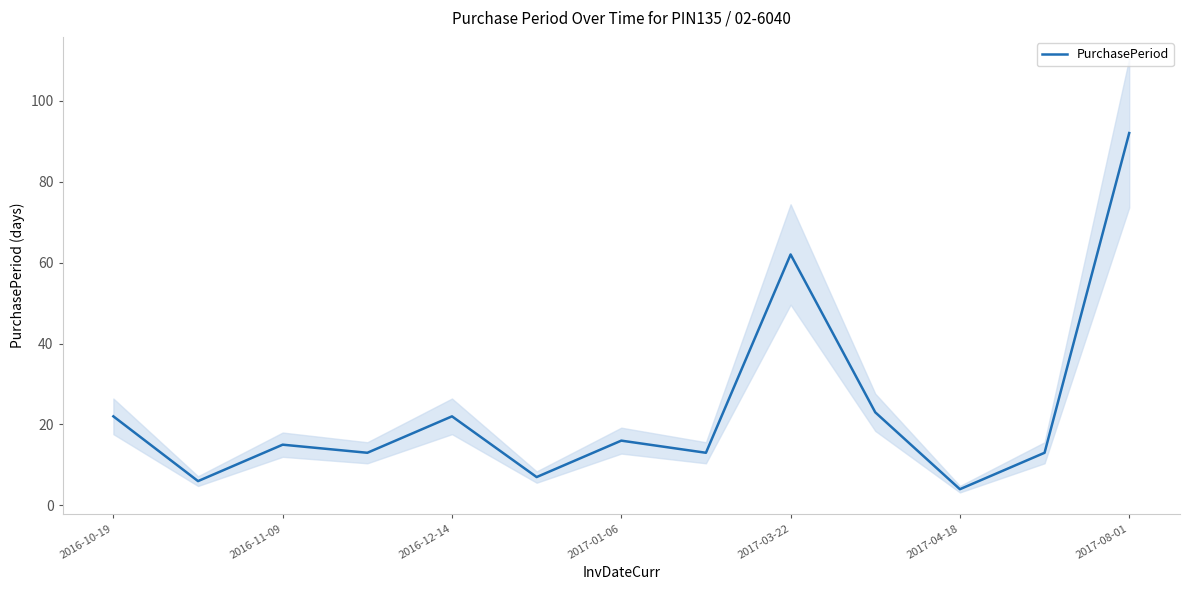

The value at 7 is 18. True or false?

False